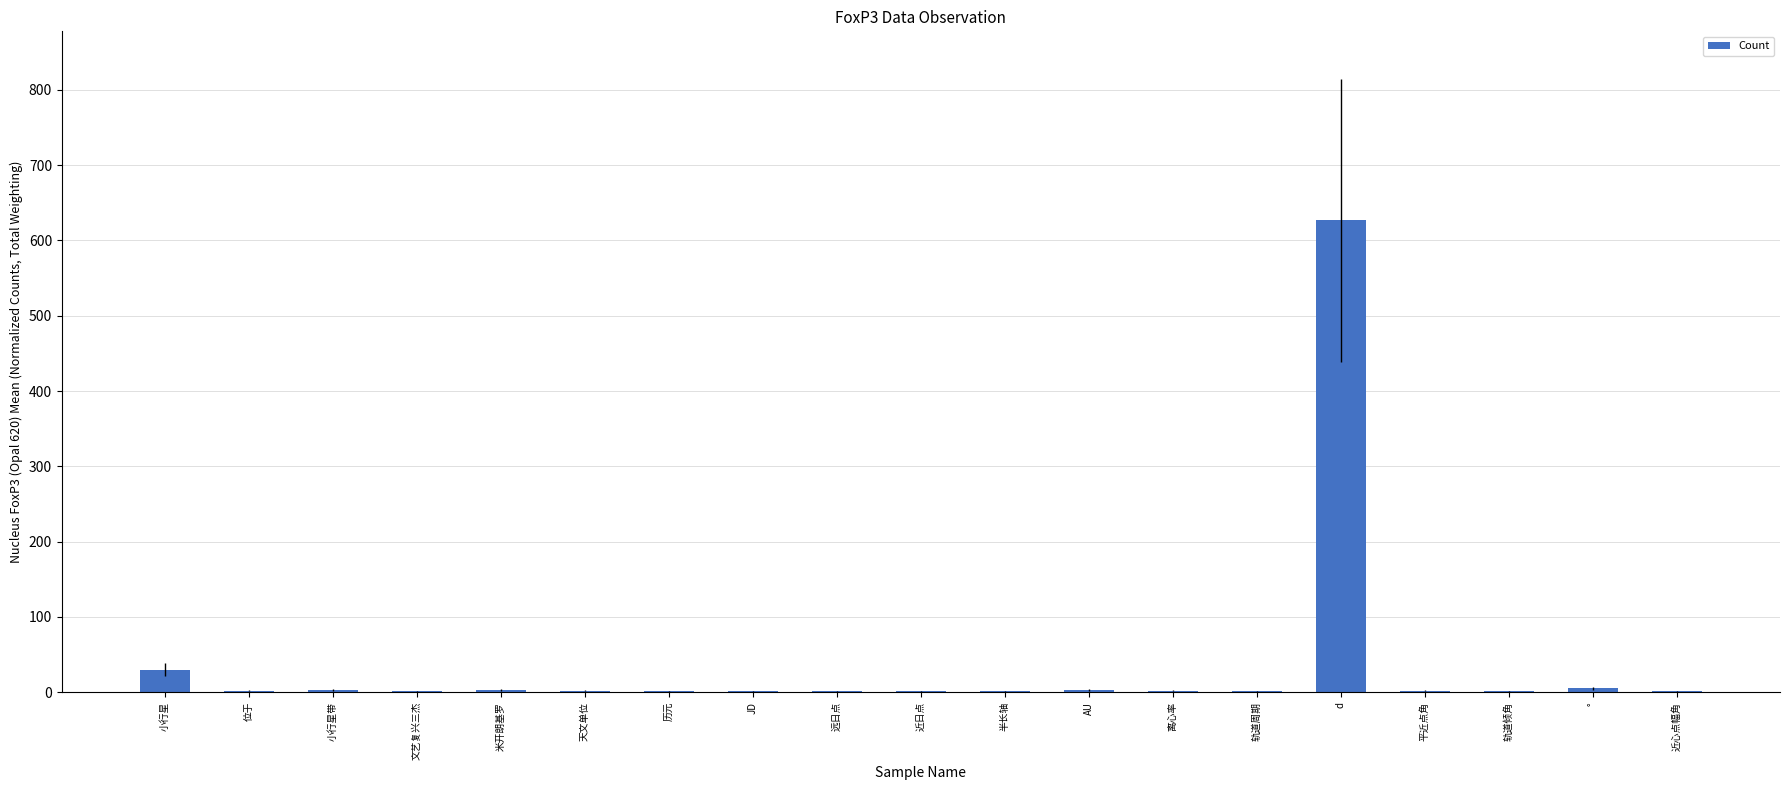

Which has a higher value, d or 天文单位?

d